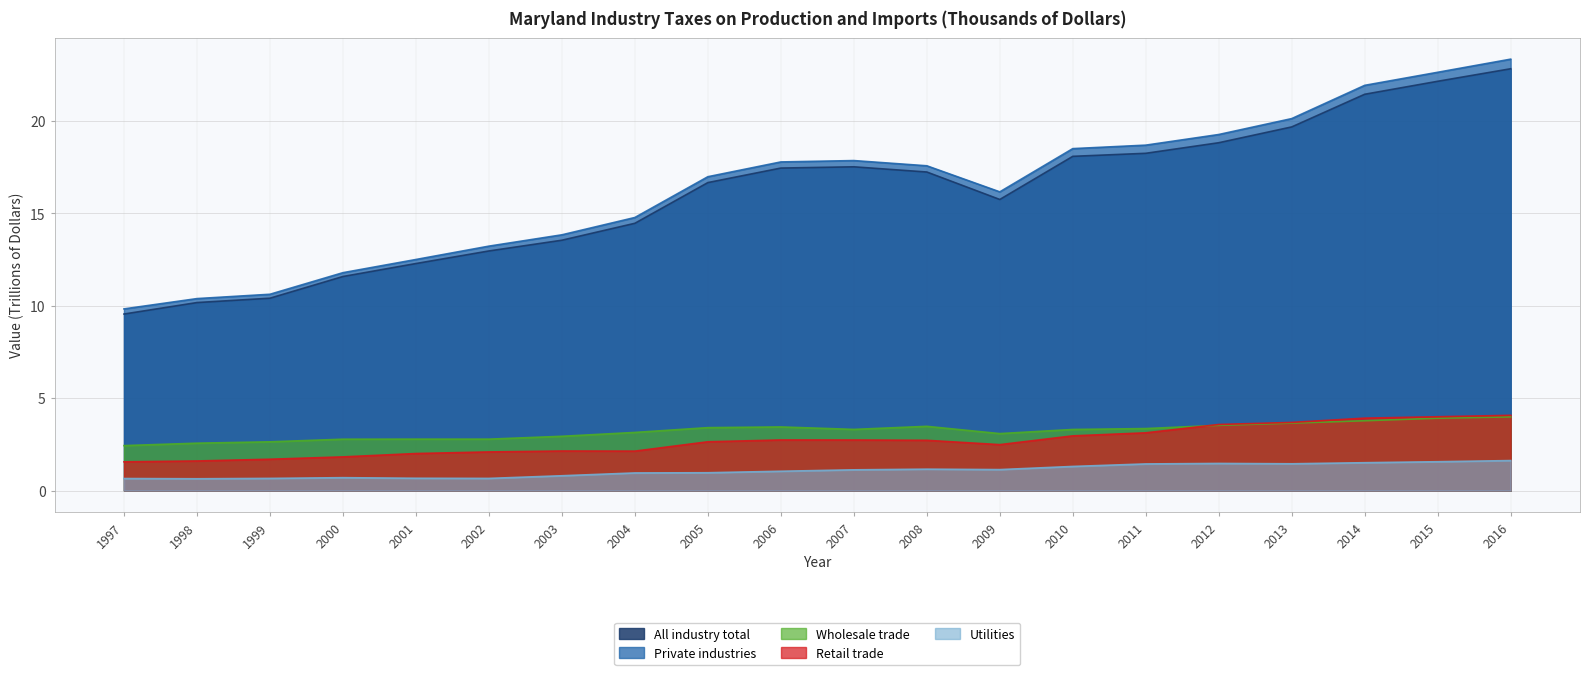

What is the minimum value shown in the chart?

0.6